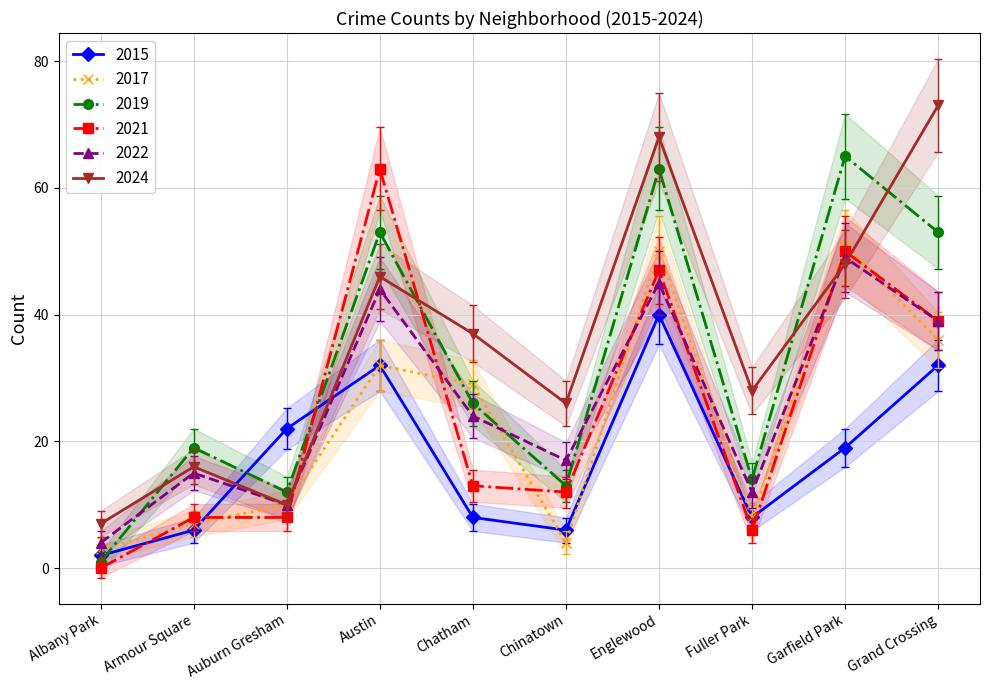

What is the value of the 2017 point at the 7th from the left?

50